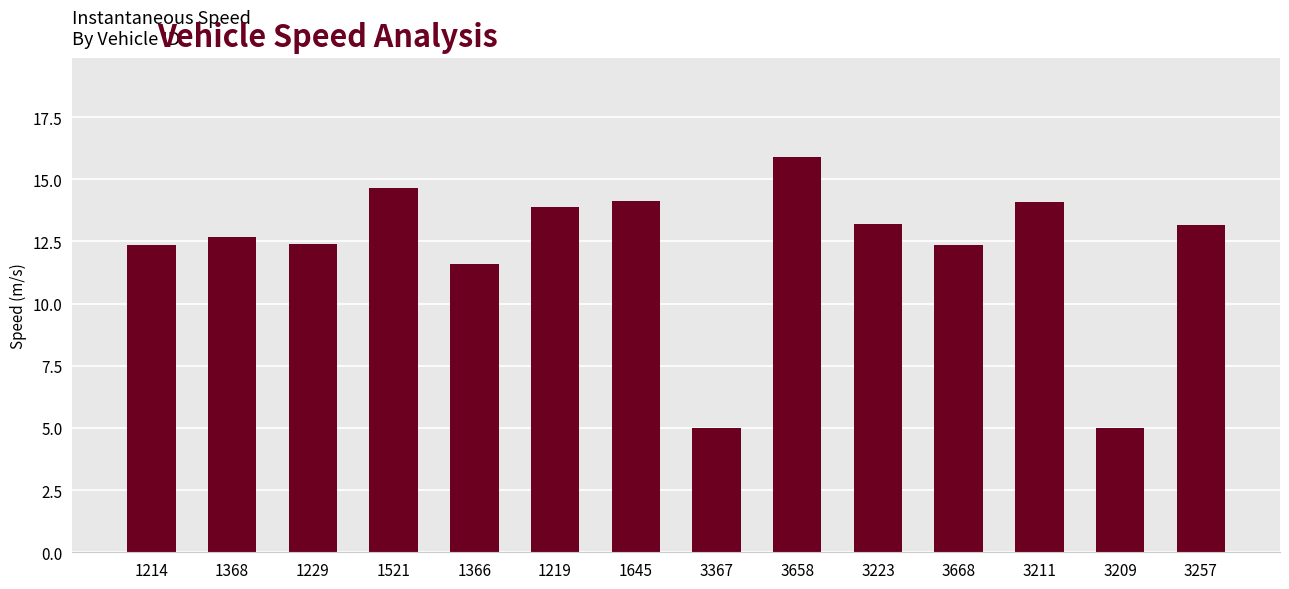

What is the label of the 12th bar from the left?

3211